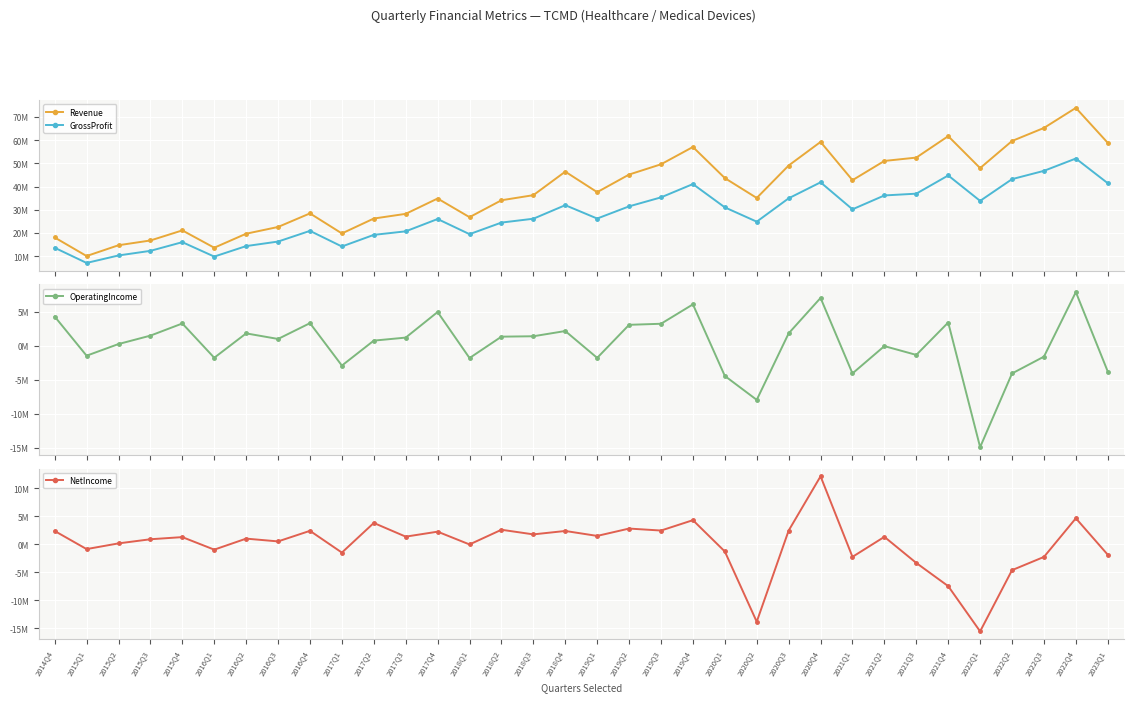

The NetIncome series shows 614296 at 2016Q2. True or false?

False